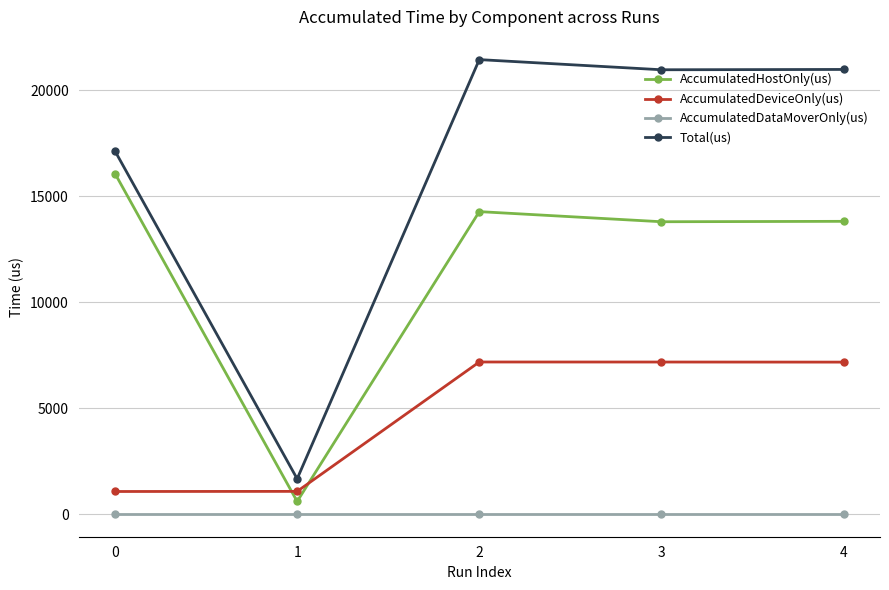

What is the difference between the highest and lowest values at 4?

20970.0